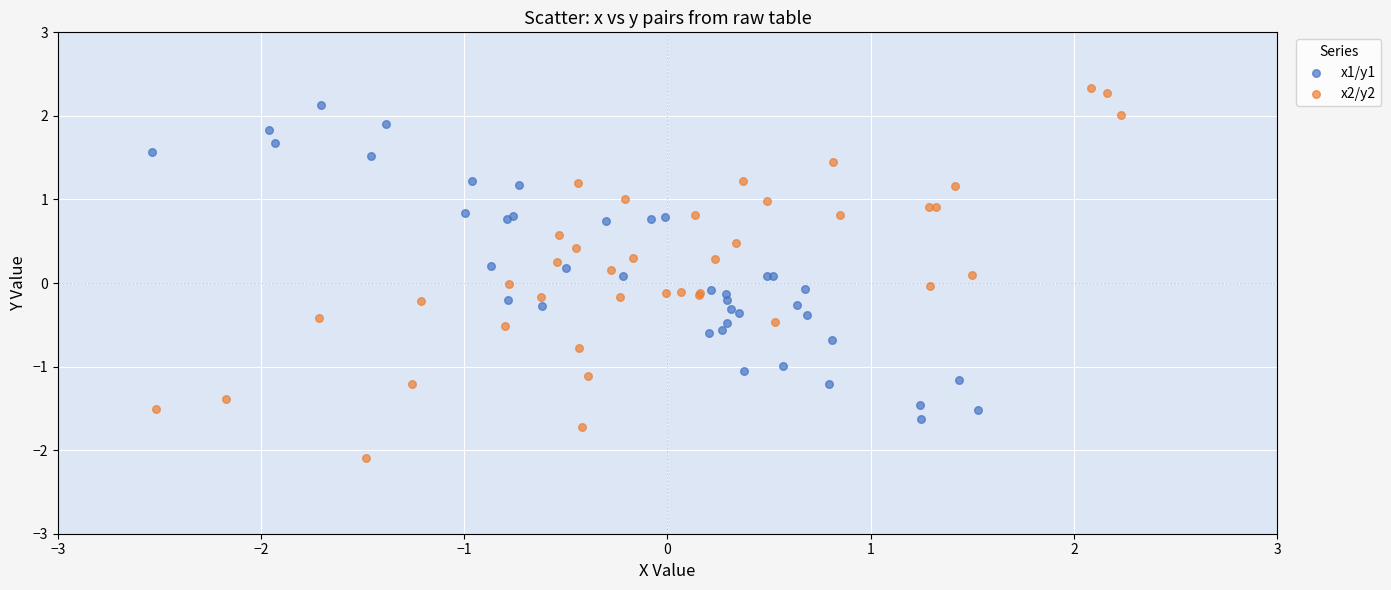

Which series has the widest spread of Y values?

x2/y2